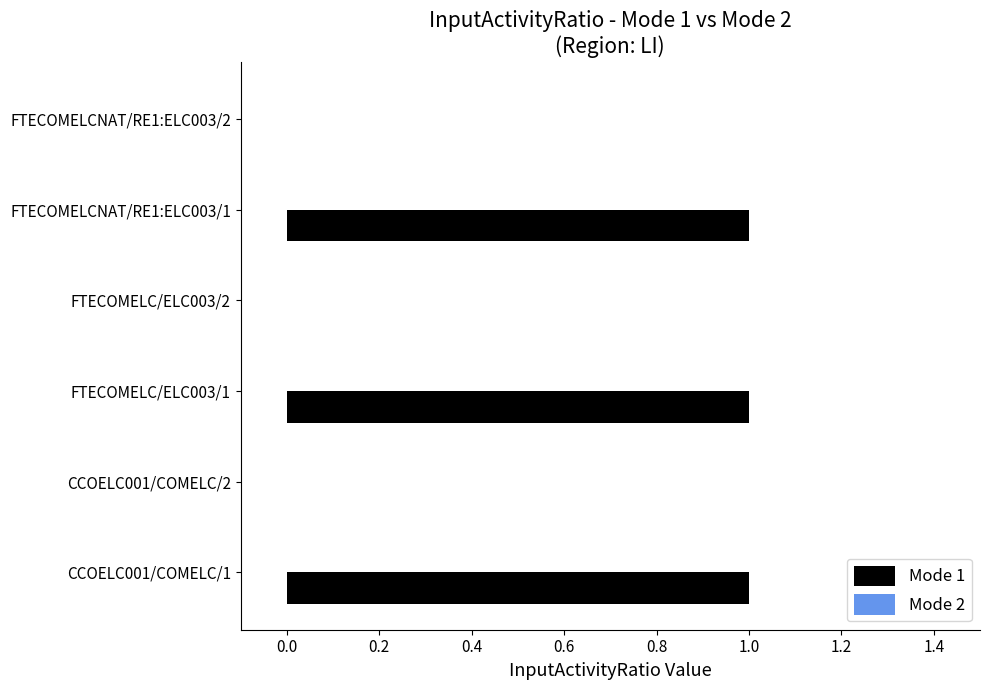

How many categories are shown in the chart?

6